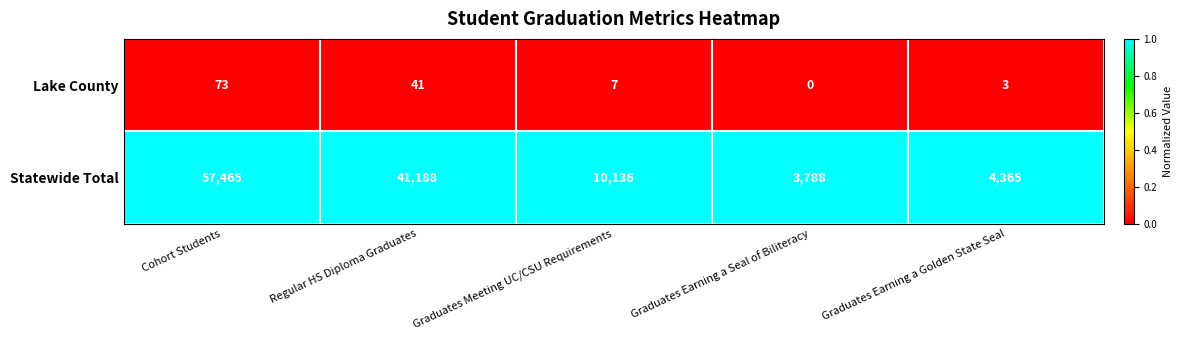

At how many categories does at least one series exceed 0?

5